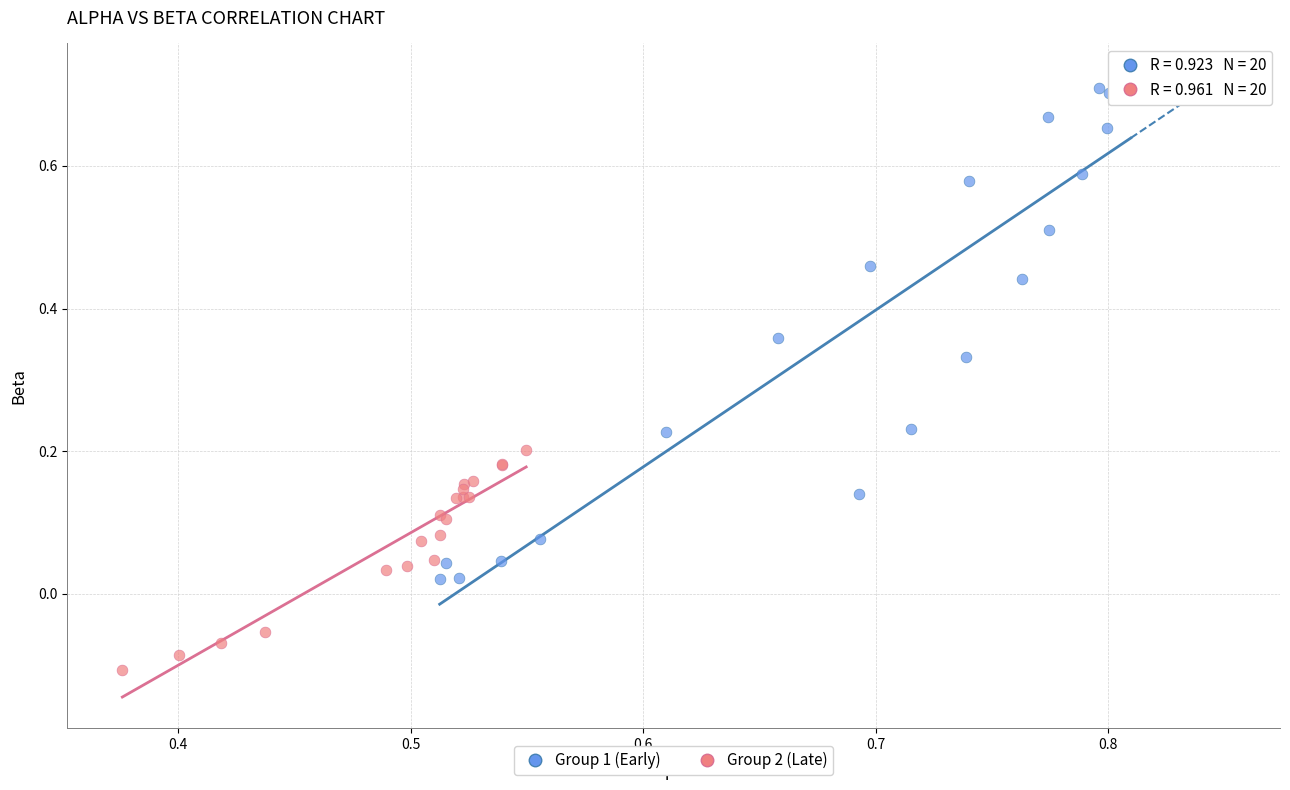

Which series reaches the maximum Y coordinate?

Group 1 (Early)